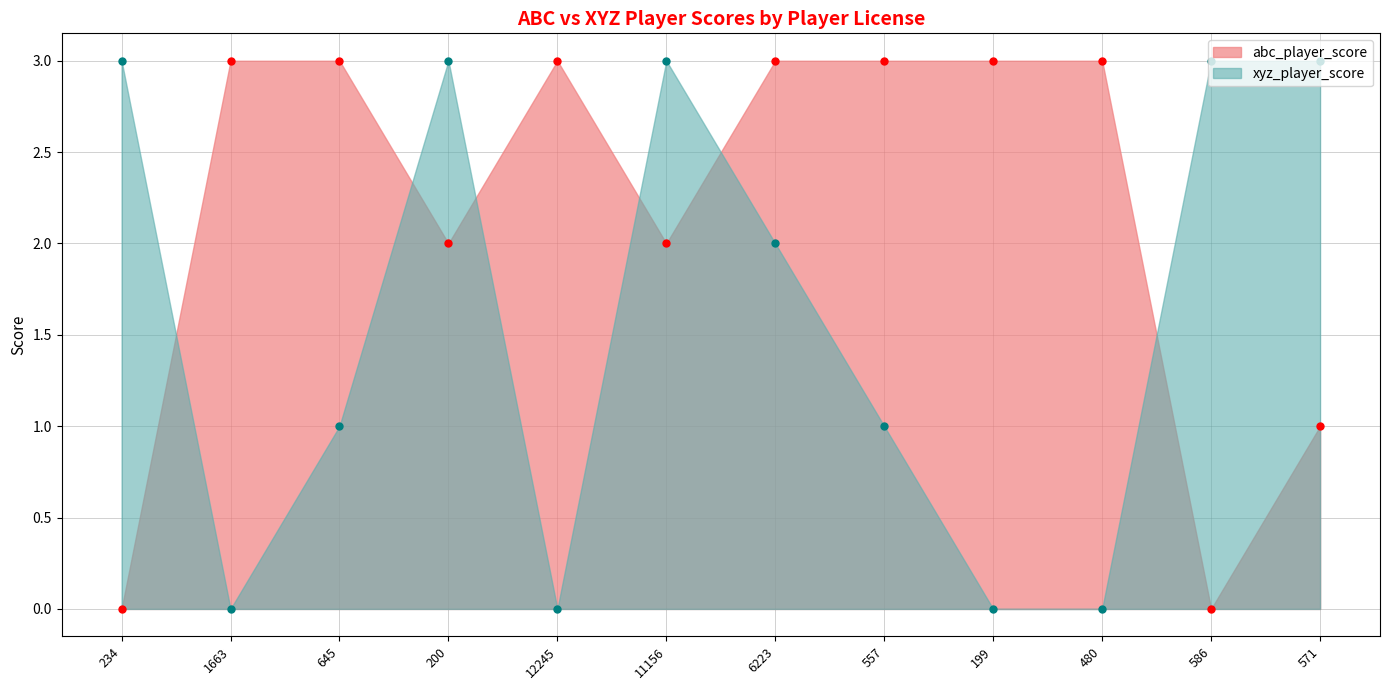

Which series has the largest total across all categories?

abc_player_score